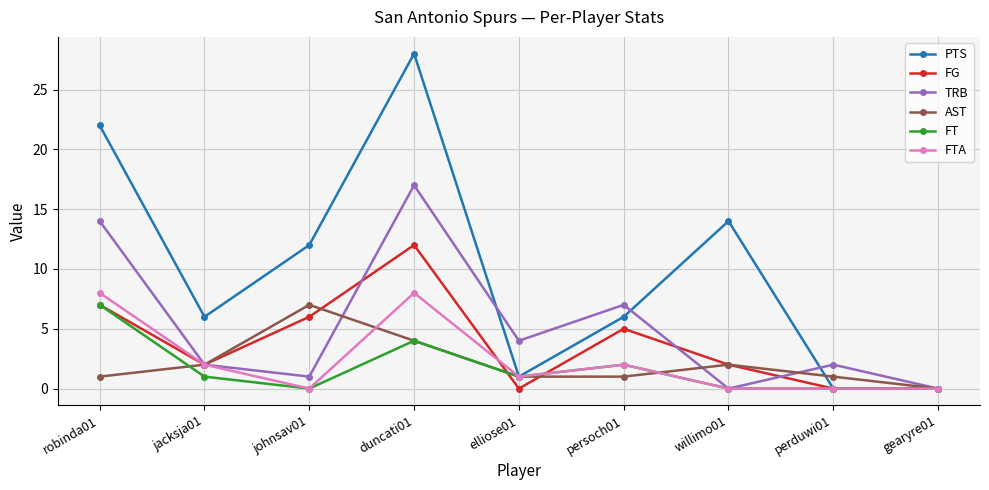

At which label is TRB closest to 8?

persoch01